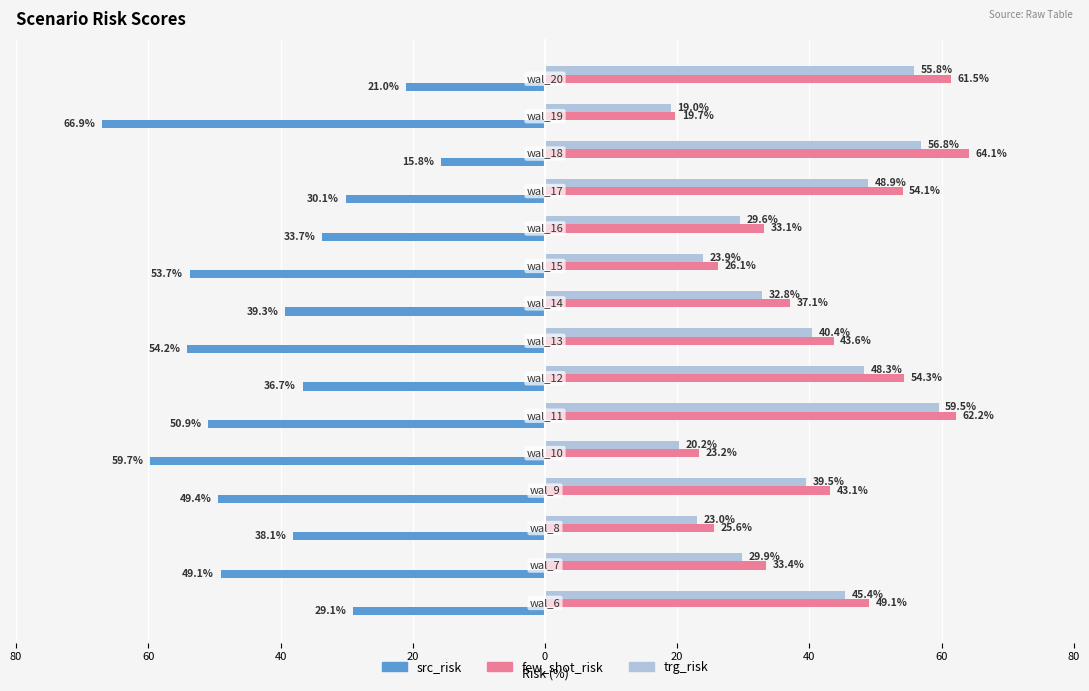

What are all the series names shown in the legend?

src_risk, few_shot_risk, trg_risk